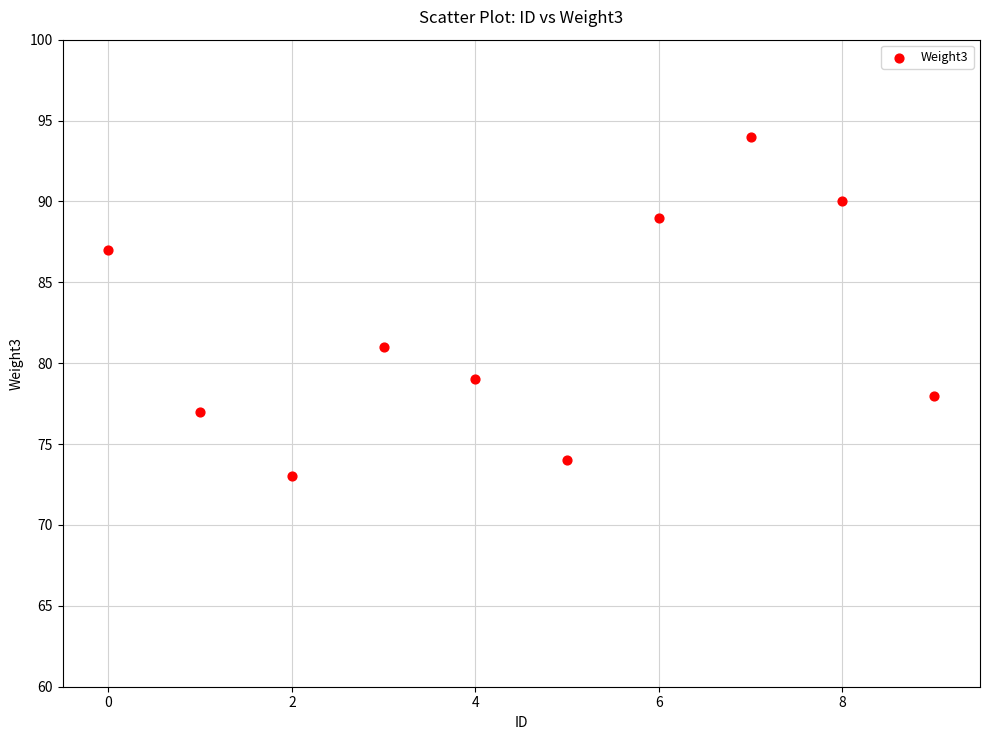

What is the range of Y values (max minus min)?

21